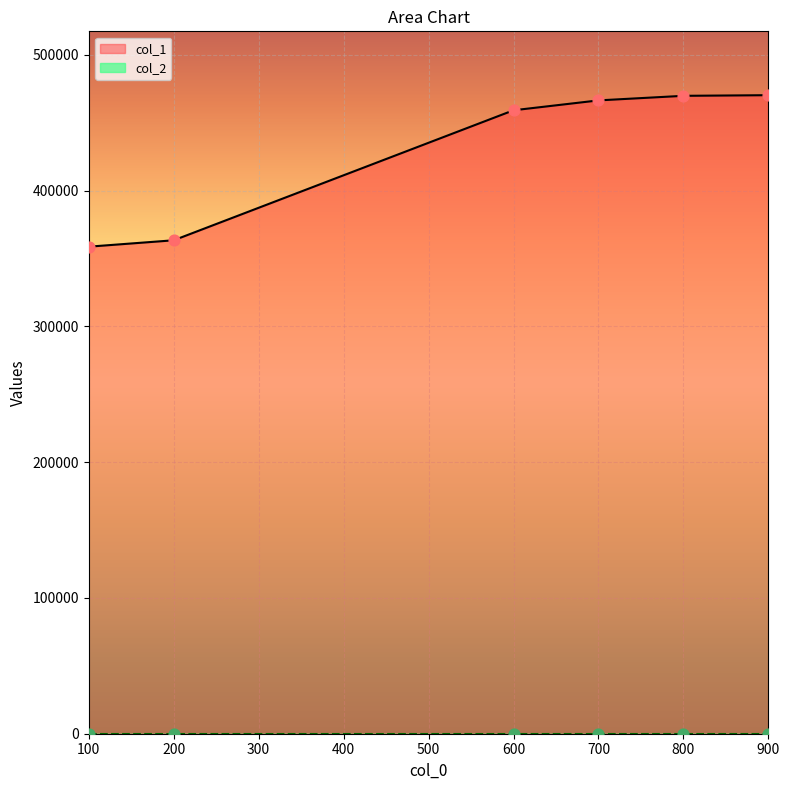

What is the ratio of the value at 800 to the value at 200?

1.3